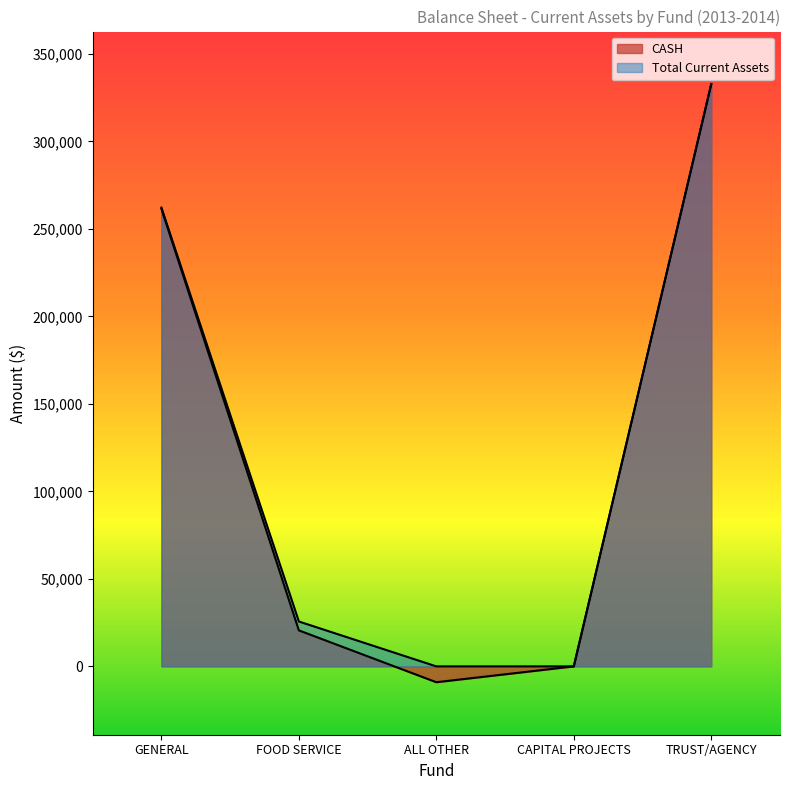

Which category has the highest value in the Total Current Assets series?

TRUST/AGENCY